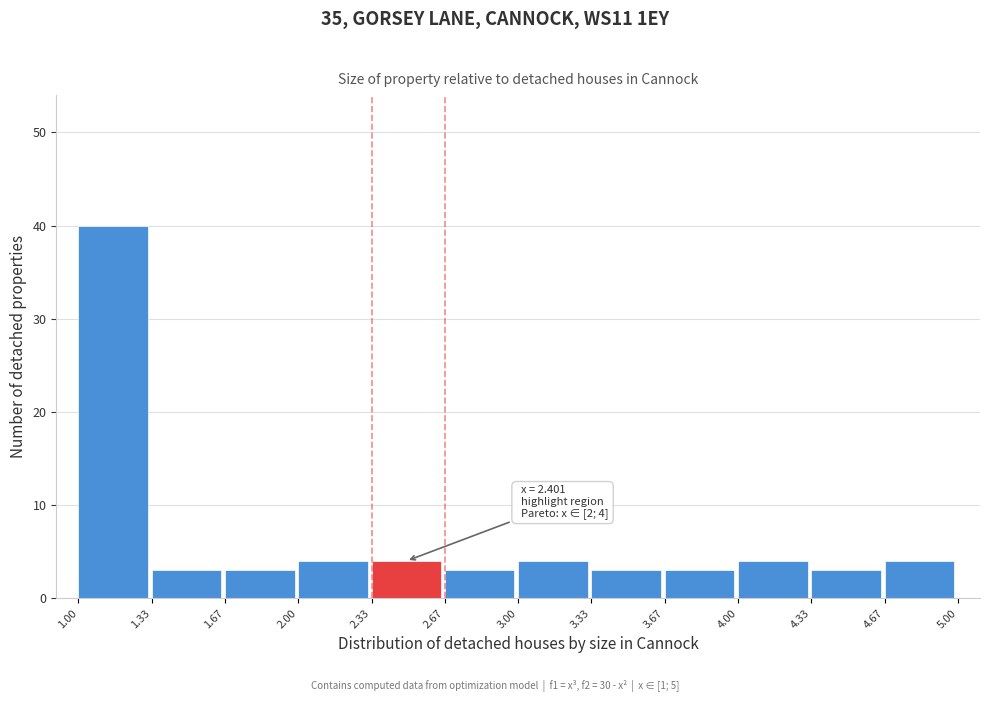

Which range on the x-axis has the tallest bar?

1.00 to 1.33